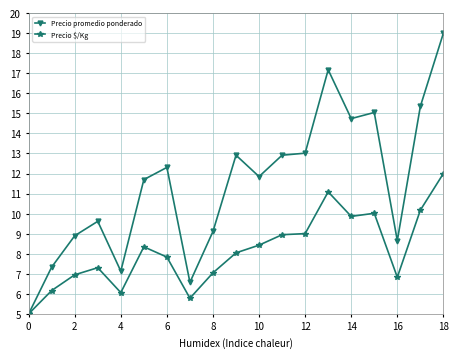

List the series in order of their overall mean, highest first.

Precio promedio ponderado, Precio $/Kg